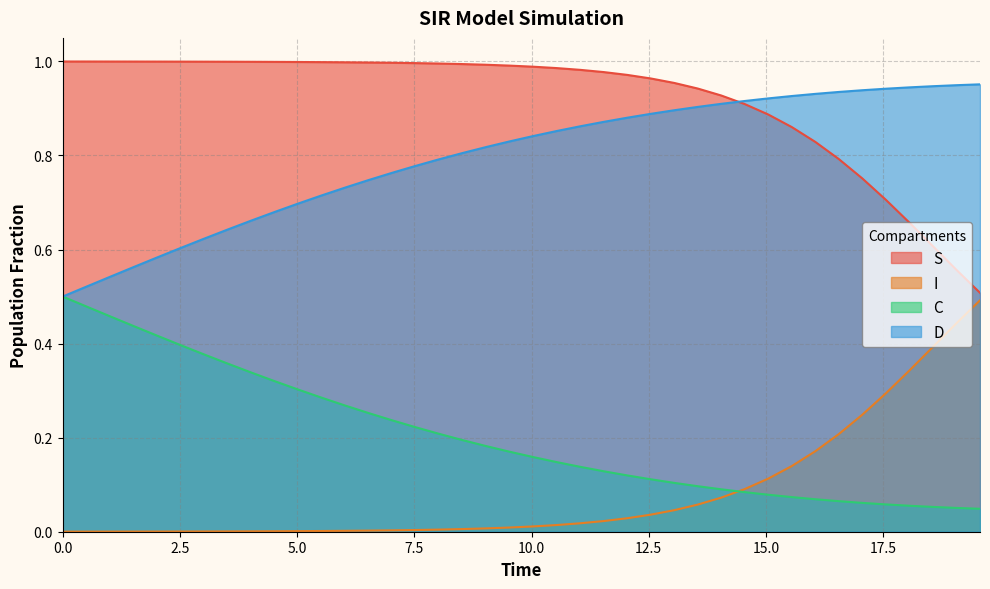

Count the C values in the range 0 to 1.

40